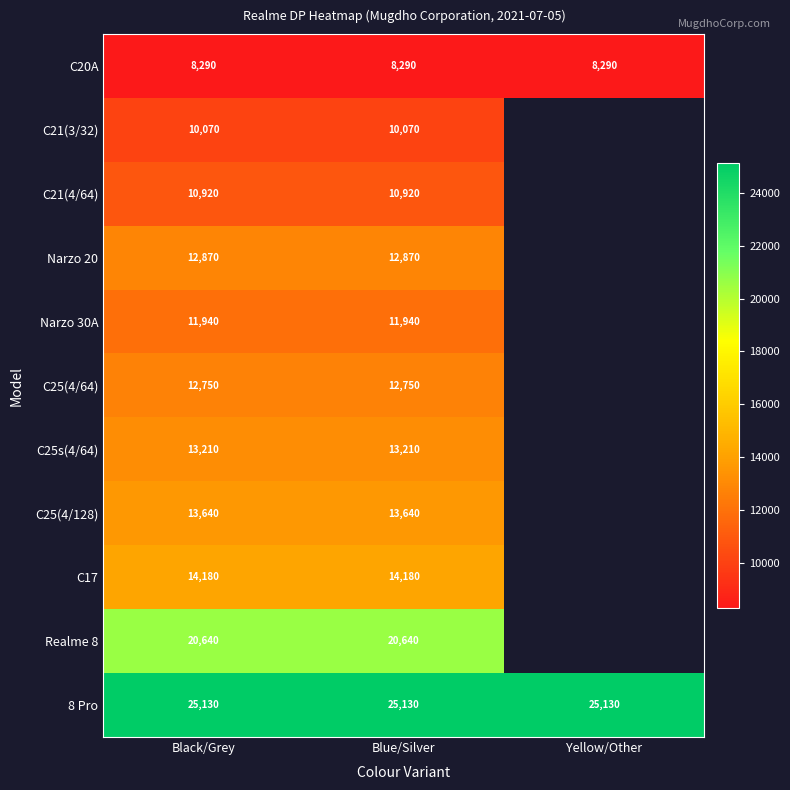

Rank the series at Black/Grey from lowest to highest value.

C20A, C21(3/32), C21(4/64), Narzo 30A, C25(4/64), Narzo 20, C25s(4/64), C25(4/128), C17, Realme 8, 8 Pro